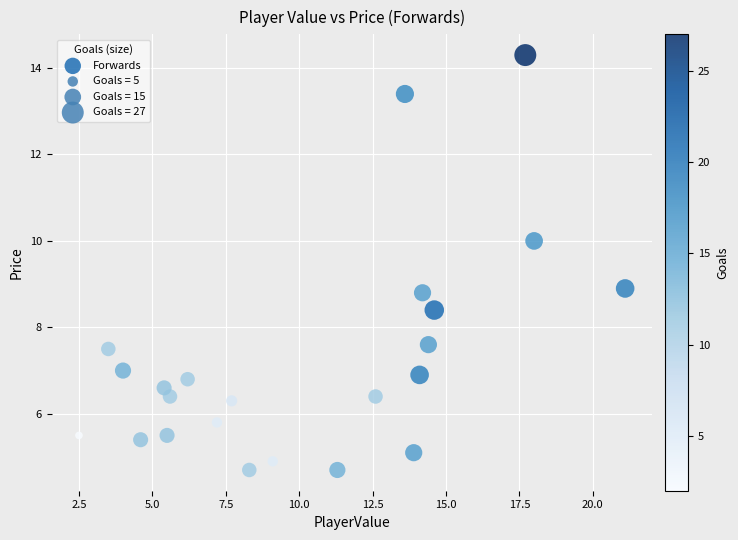

What is the range of X values (max minus min)?

18.6